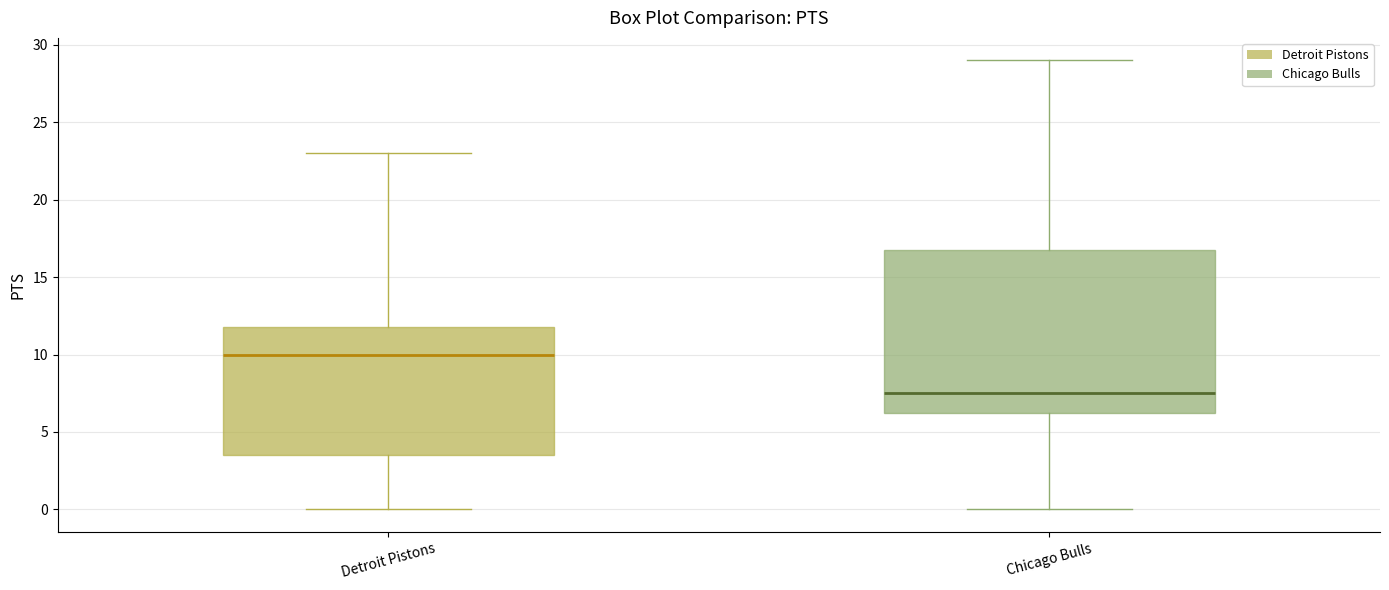

Which box's median line is the highest?

Detroit Pistons